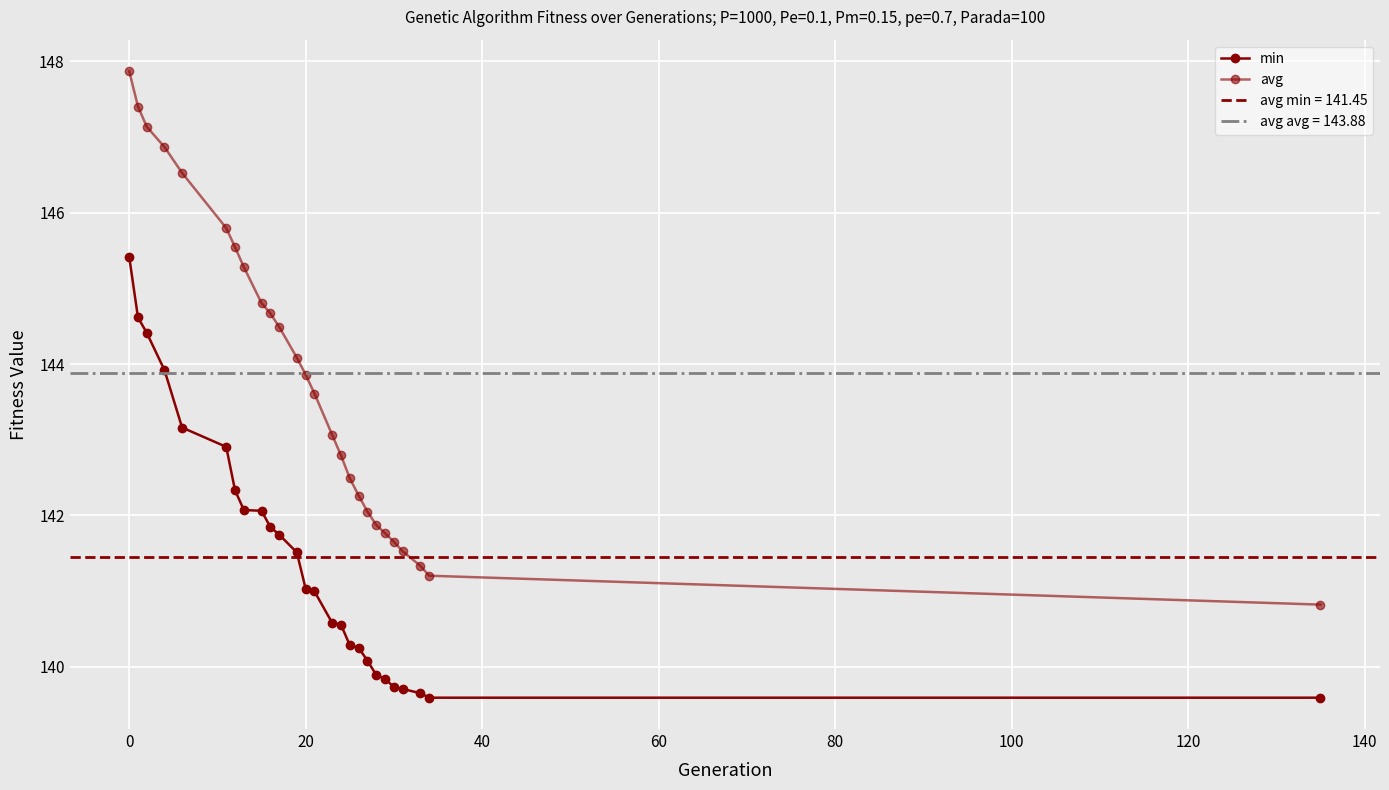

True or false: min and avg intersect in this chart.

False